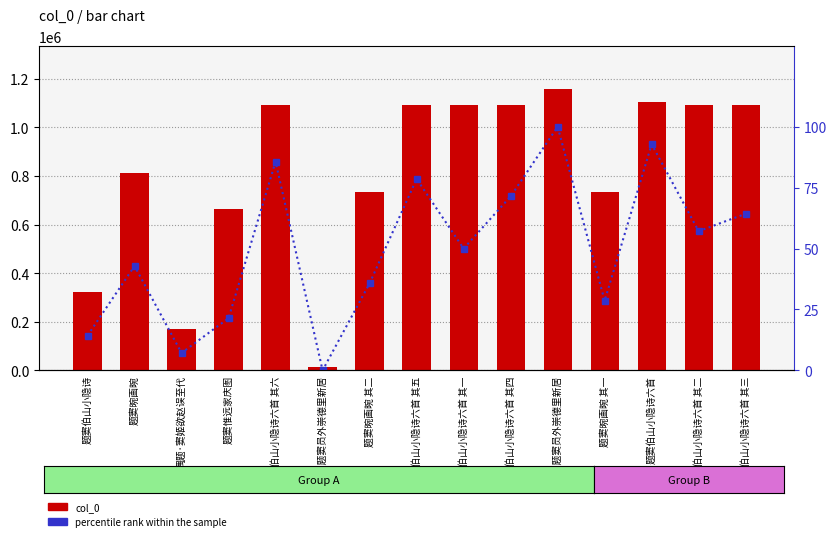

How many groups of bars are there?

15